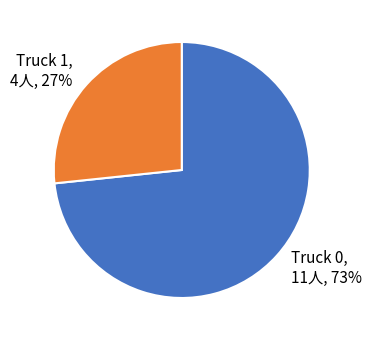

True or false: Truck 0 accounts for 73% of the total.

True